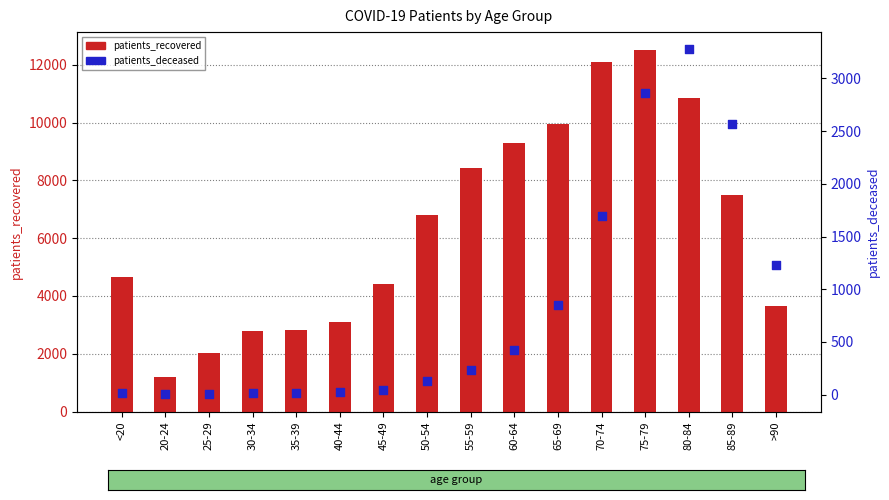

Which series reaches the minimum Y coordinate?

patients_deceased